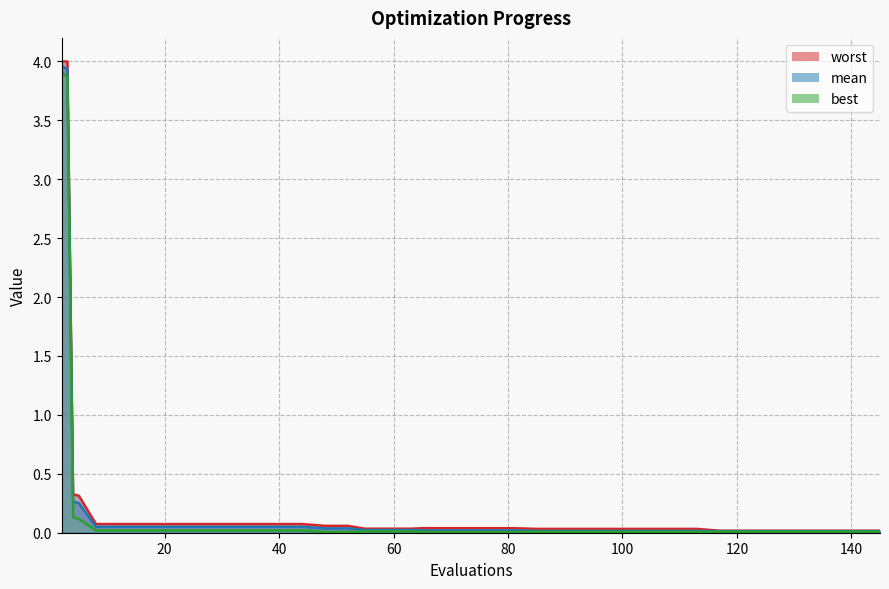

The mean series shows 0.0 at 63. True or false?

False